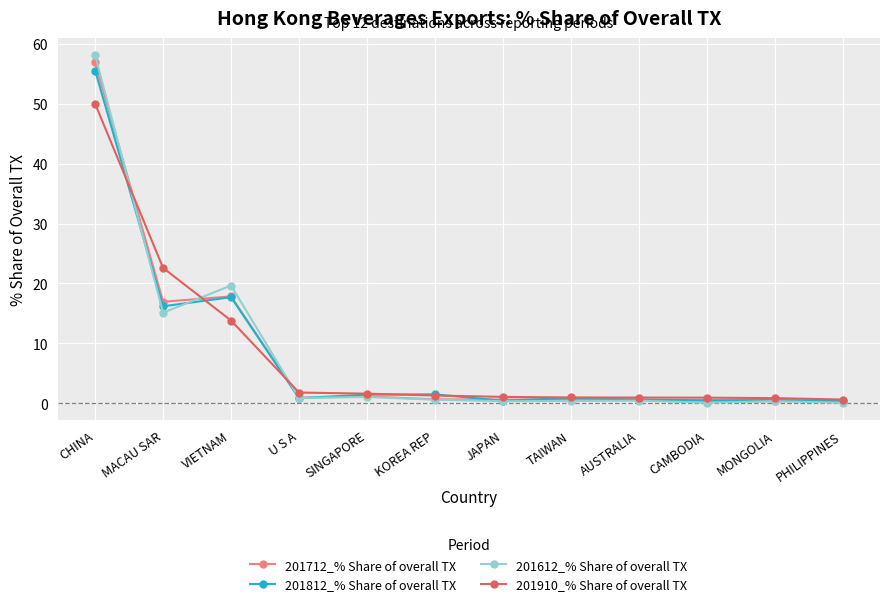

What is the value of the 201612_% Share of overall TX point at the 10th from the left?

0.1